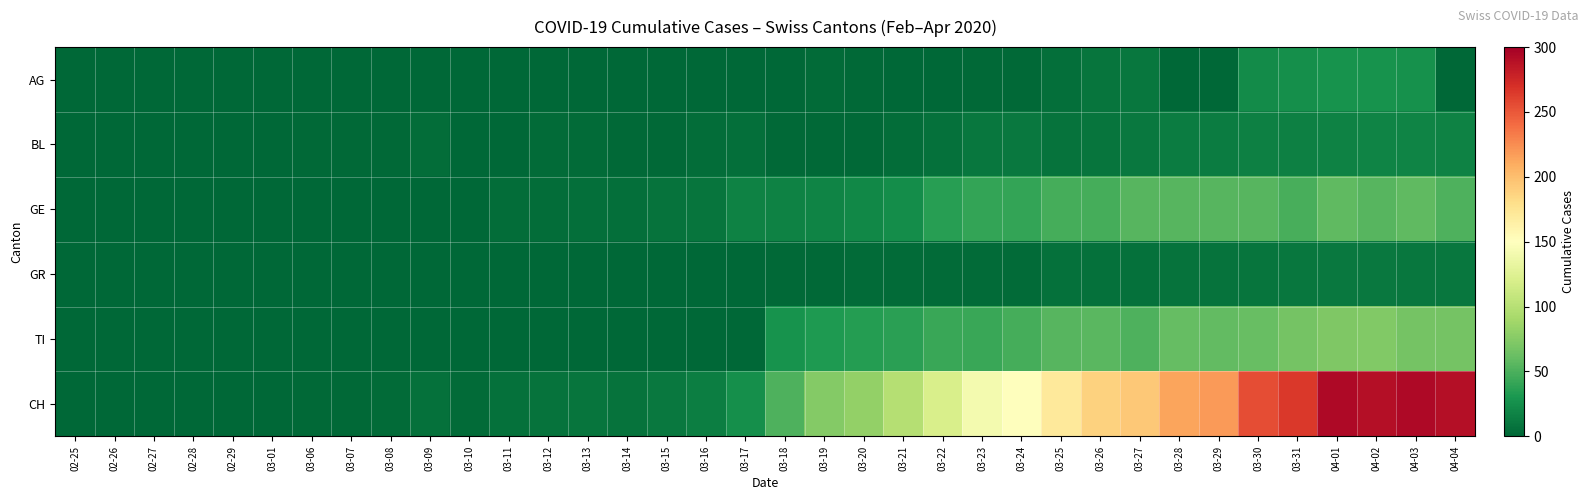

Between 02-26 and 03-08, which is larger?

02-26